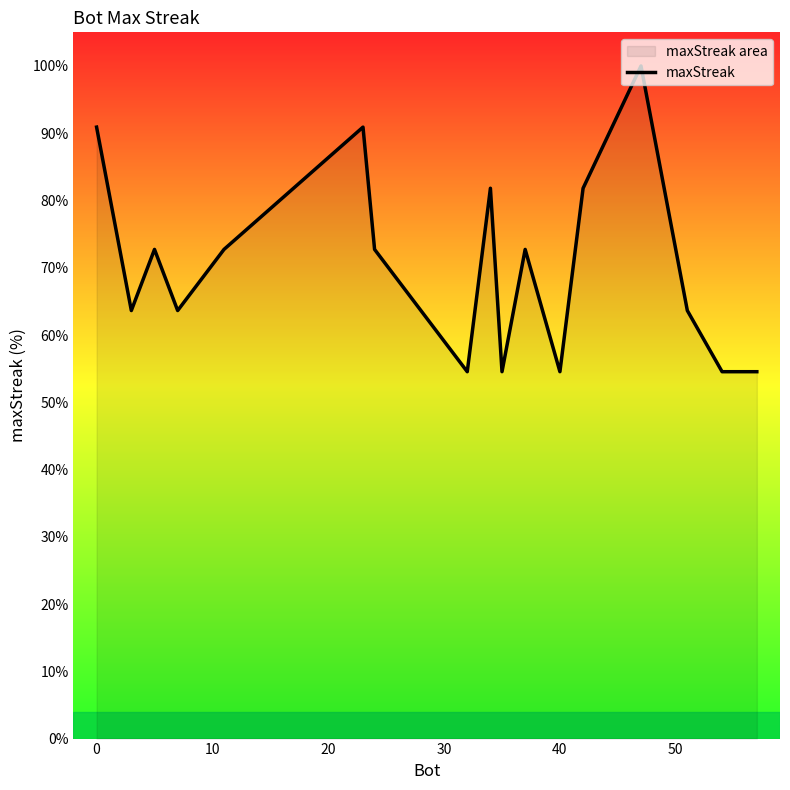

What is the maximum value shown in the chart?

100.0